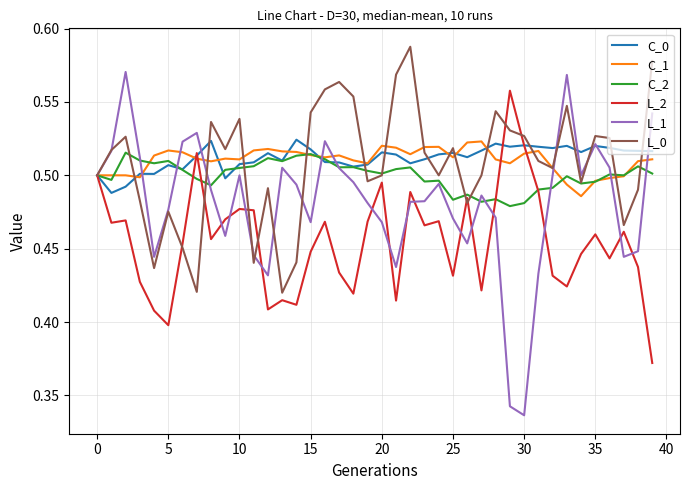

Which series has the widest spread of values?

L_1